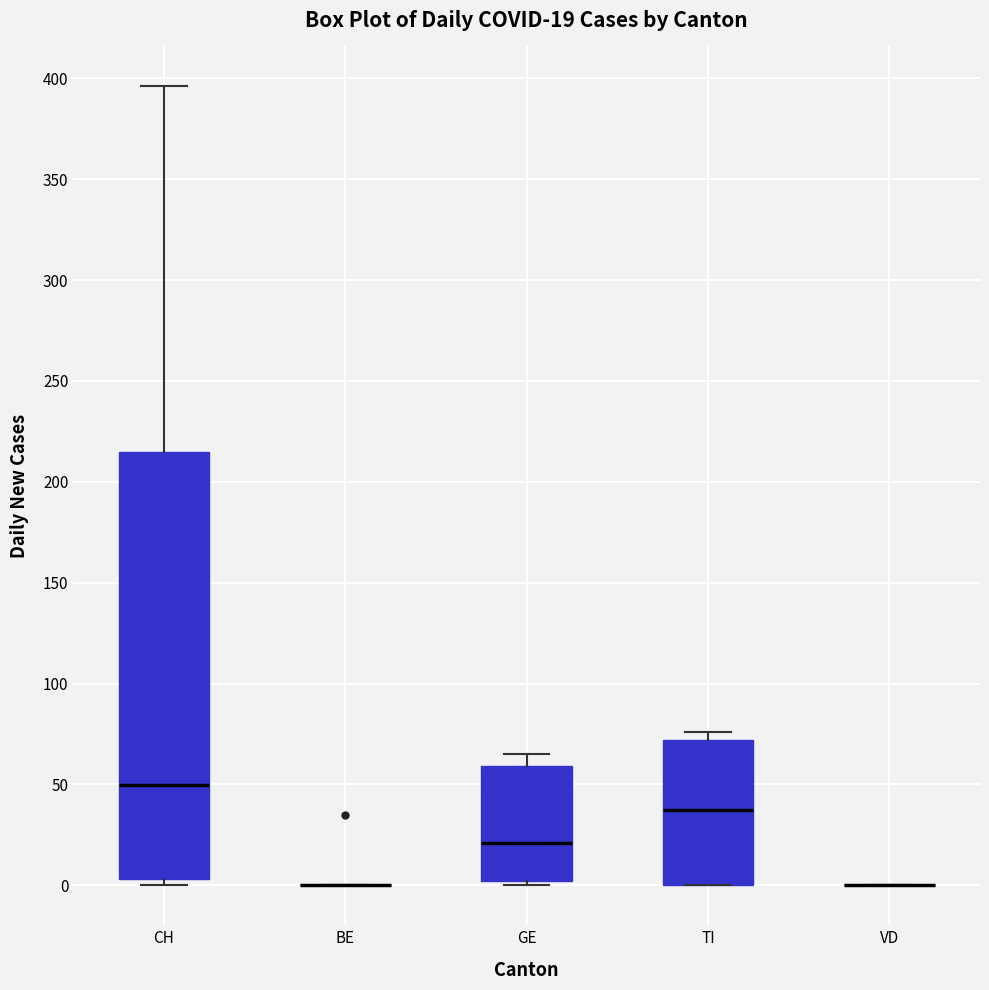

Comparing the boxes themselves (not the whiskers), which one is the tallest?

CH